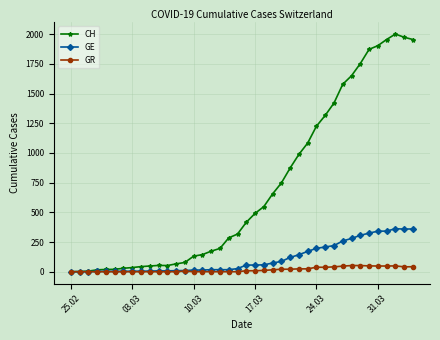

Which series has the widest spread of values?

CH